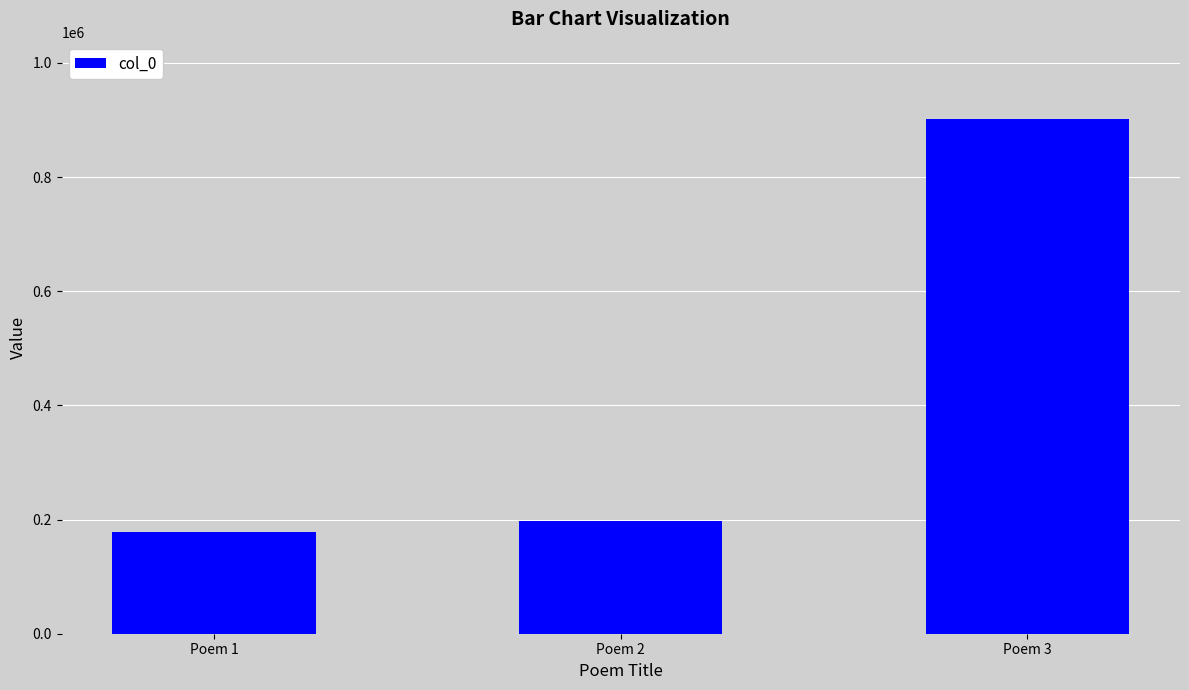

How many values are below 196803?

1